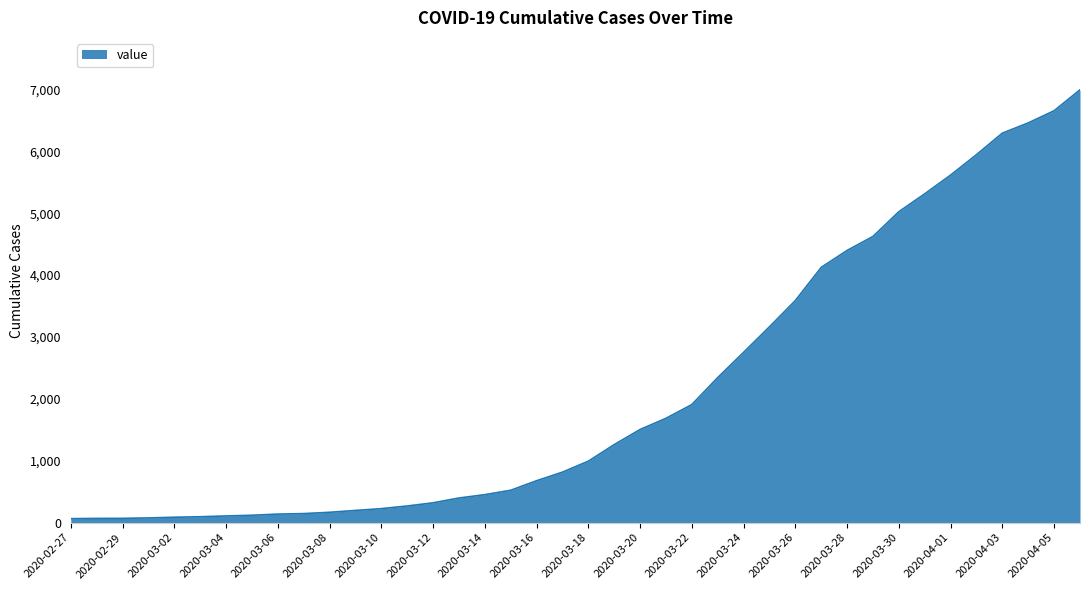

What is the label of the 33rd point from the left?

2020-03-30